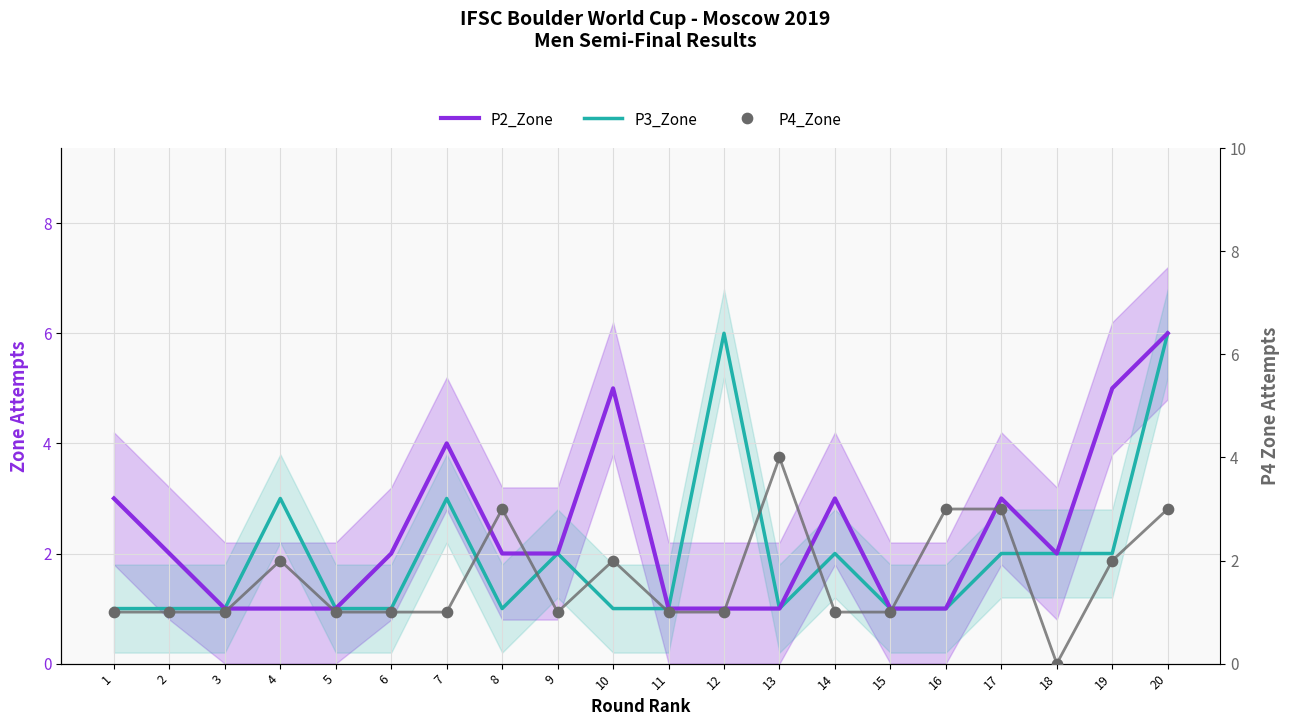

At how many categories does at least one series exceed 2?

12